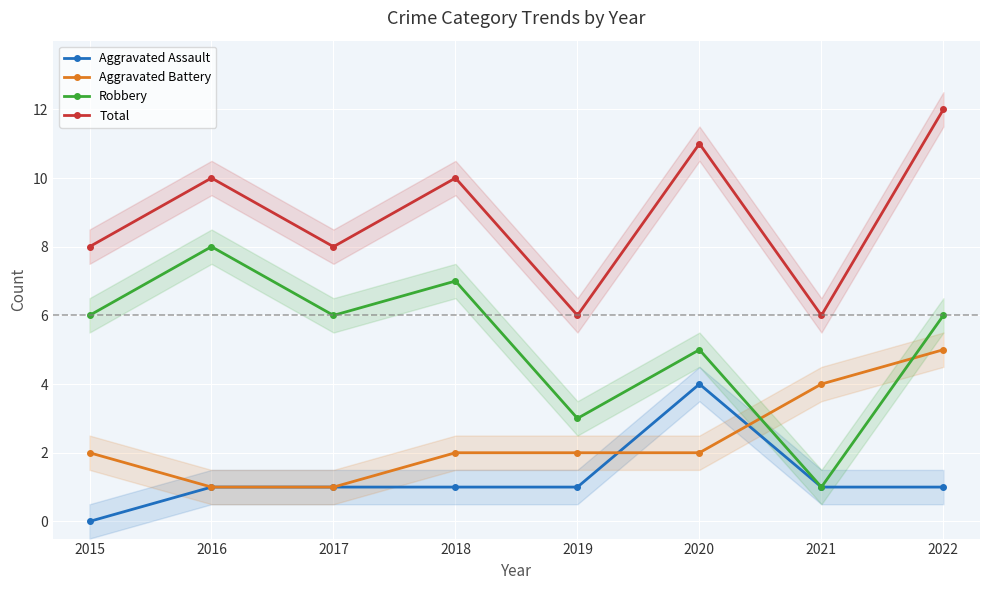

List the series in order of their peak value, highest first.

Total, Robbery, Aggravated Battery, Aggravated Assault